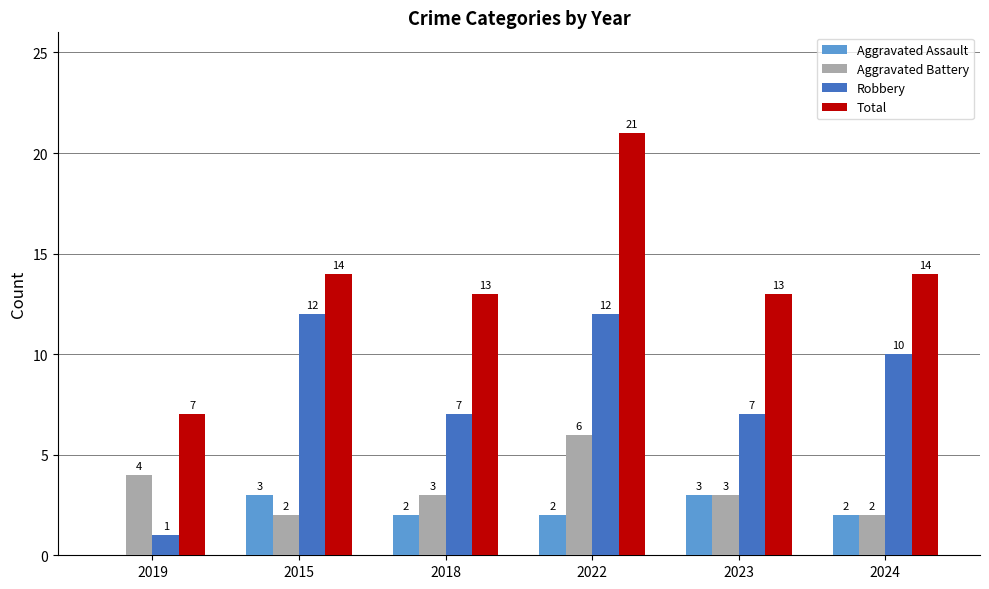

What is the sum of the Robbery values at 2015 and 2022?

24